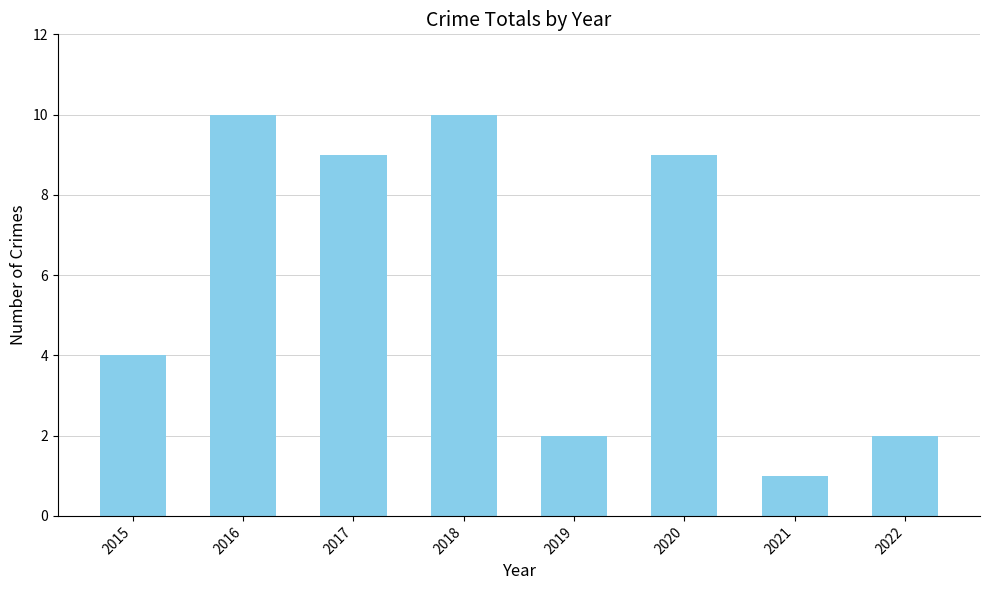

Approximately how many times larger is the value at 2019 compared to 2017?

0.2